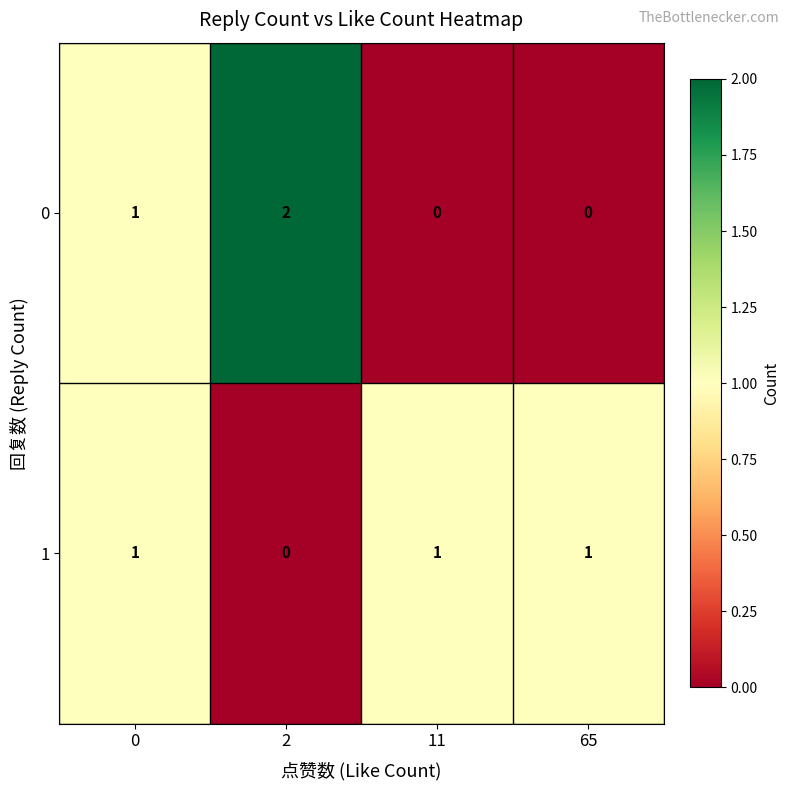

Reading right to left, extract all data points from this chart.

0: 0	0	2	1
1: 1	1	0	1